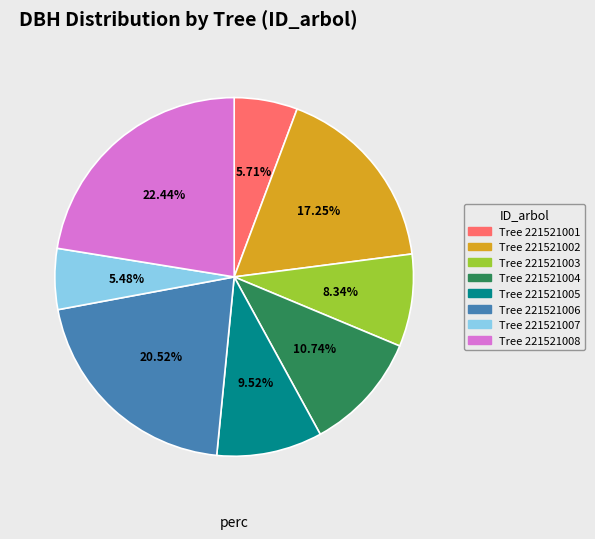

Is there a majority slice in this chart?

No